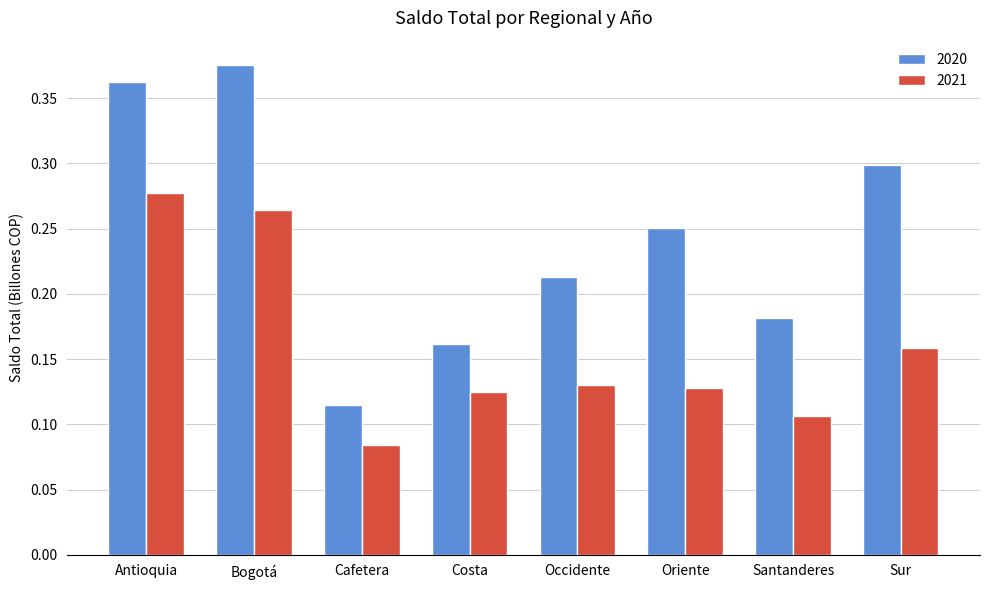

At which label does 2020 reach its peak?

Bogotá